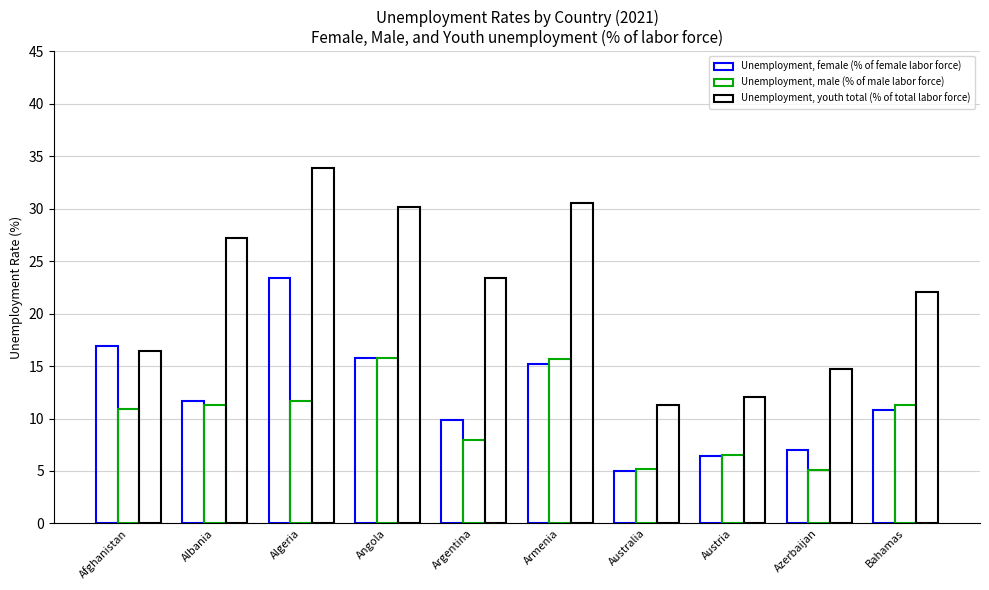

Which series has the largest total across all categories?

Unemployment, youth total (% of total labor force)